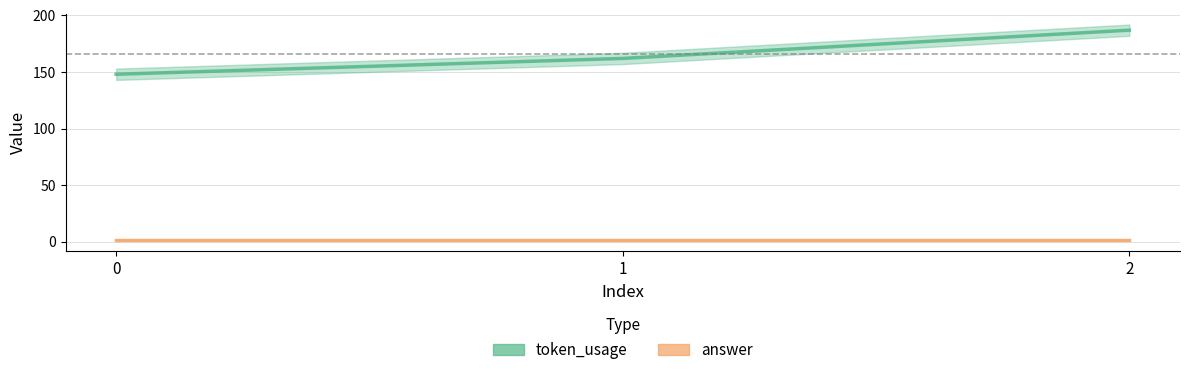

What value does the data have at 1?

162